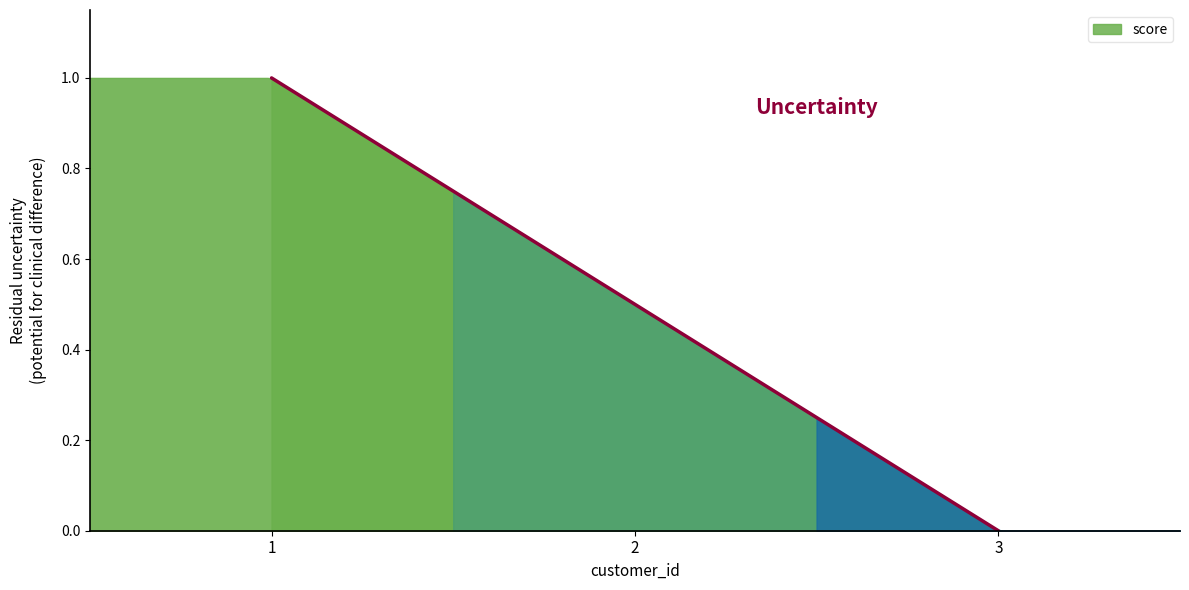

Reading right to left, transcribe all the data shown in this chart.

3=0.0	2=0.5	1=1.0